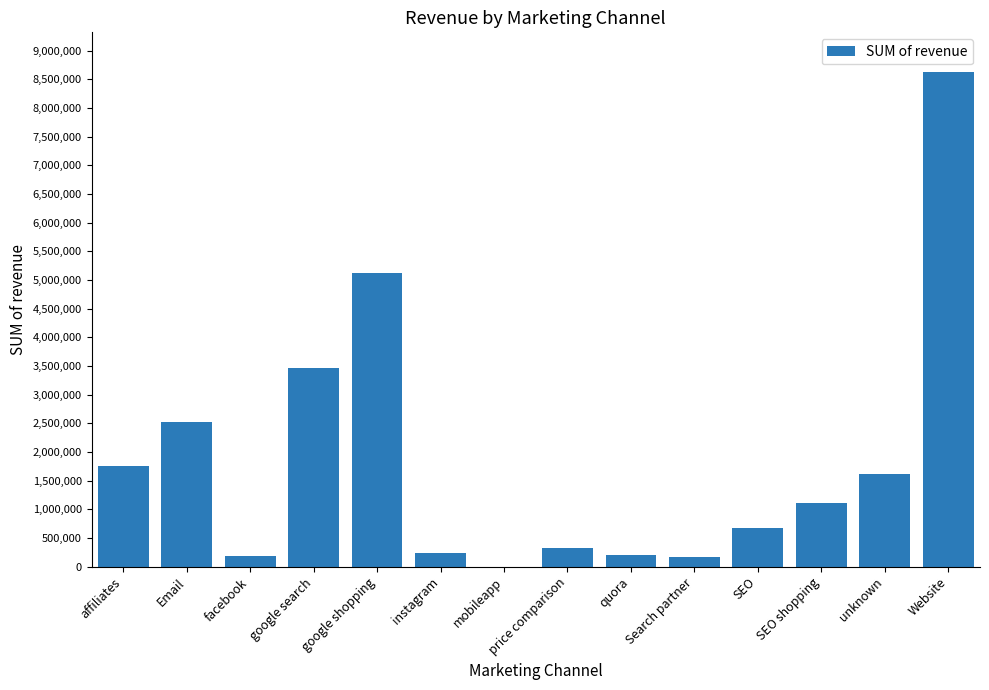

How many data points are above 1102676?

7